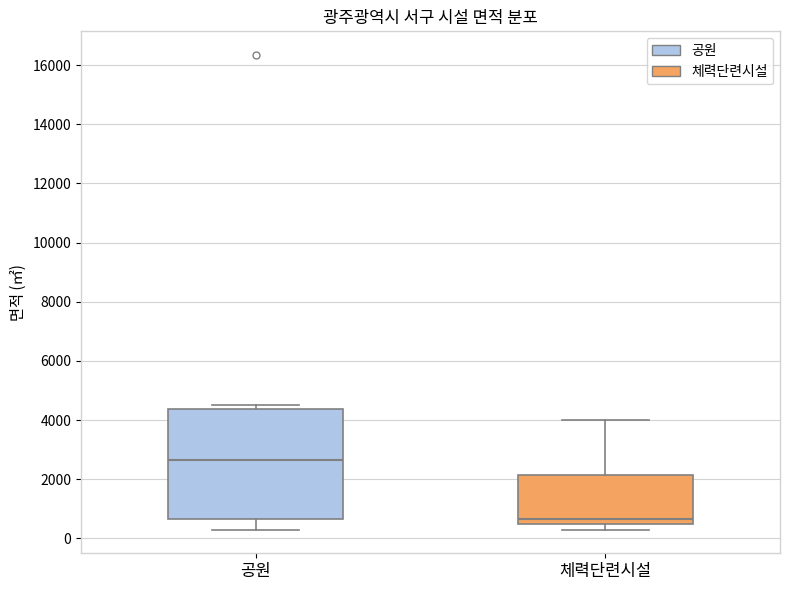

Where does the lower whisker of the box for 공원 end on the y-axis? The values are not printed on the chart, so give them approximately, as read against the axis.

400